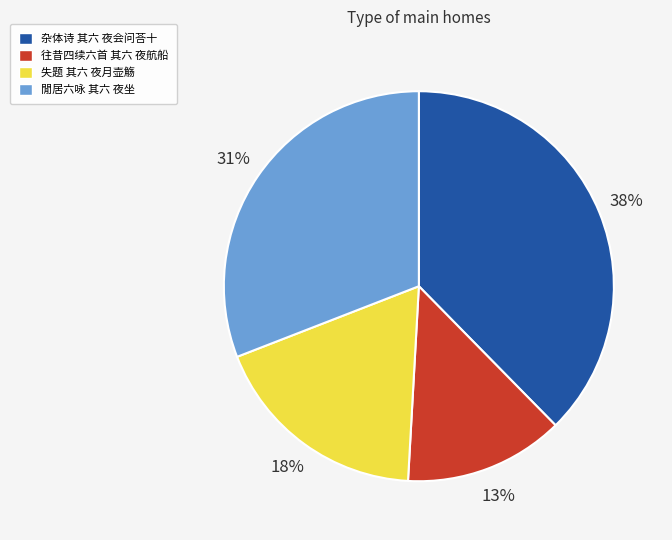

Does 失题 其六 夜月壶觞 account for over 50% of the chart?

No